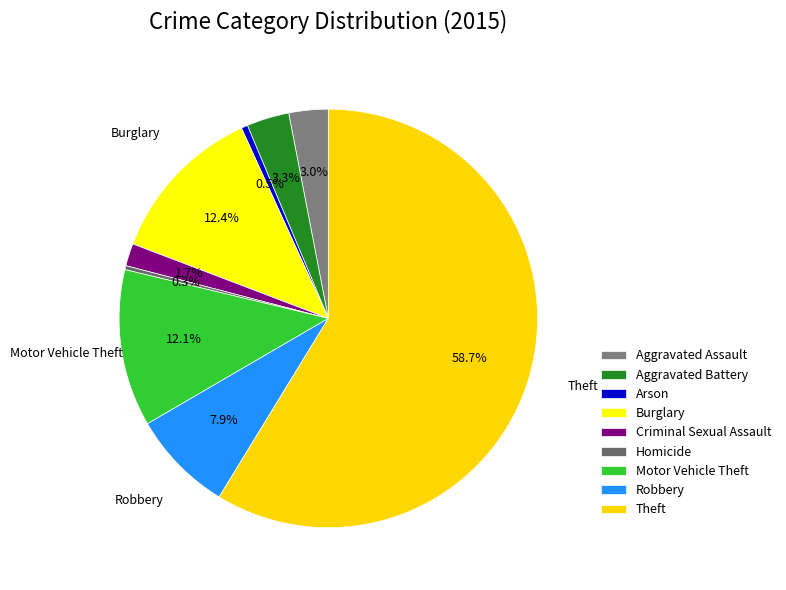

How many segments does this pie chart have?

9